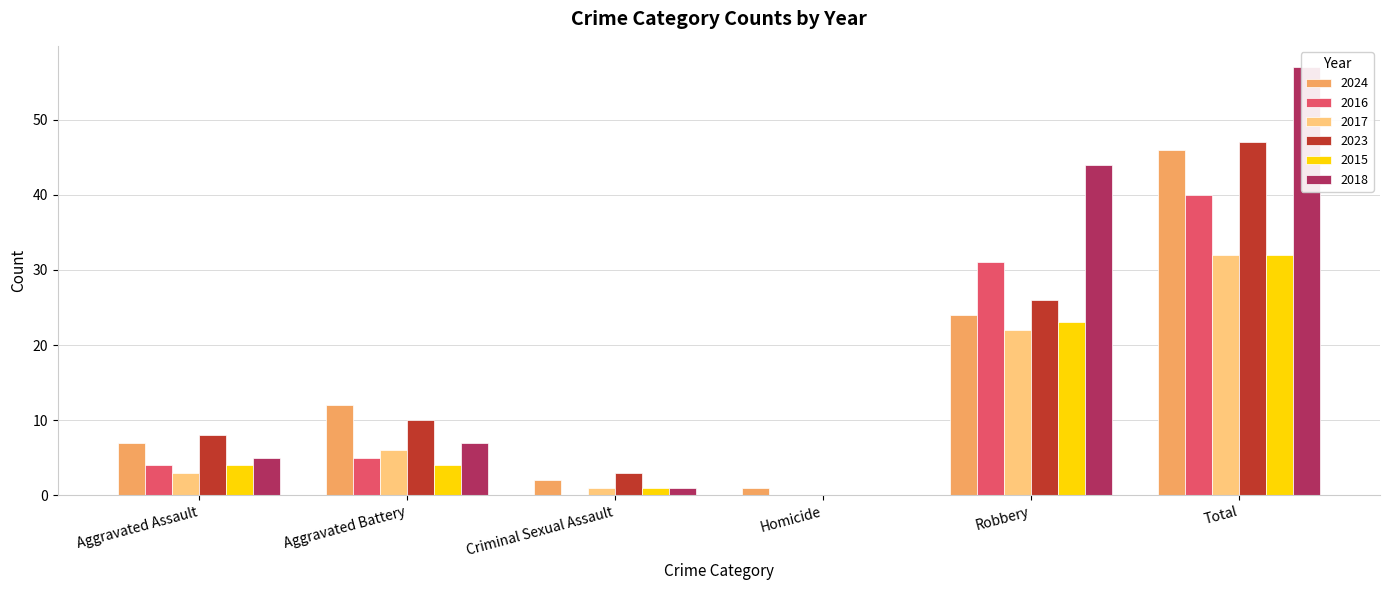

Which category has the lowest value across all series?

Criminal Sexual Assault